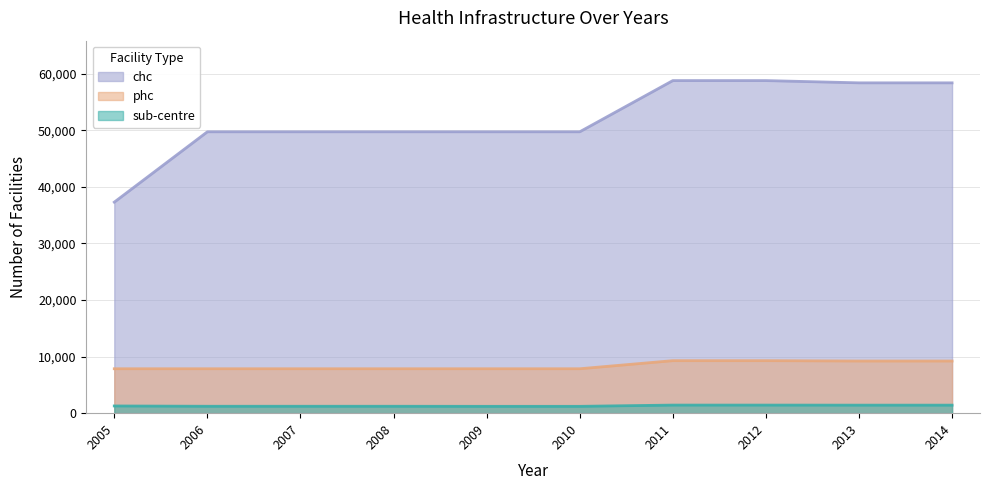

True or false: sub-centre and chc intersect in this chart.

False